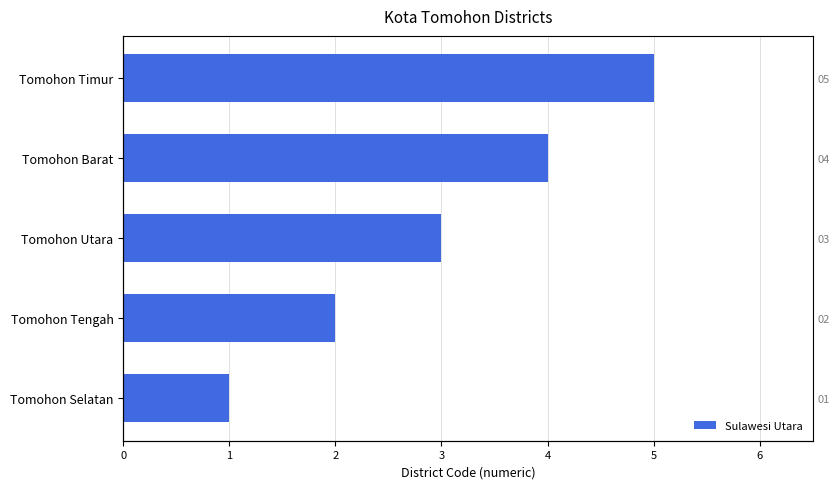

The value at Tomohon Barat is 4. True or false?

True